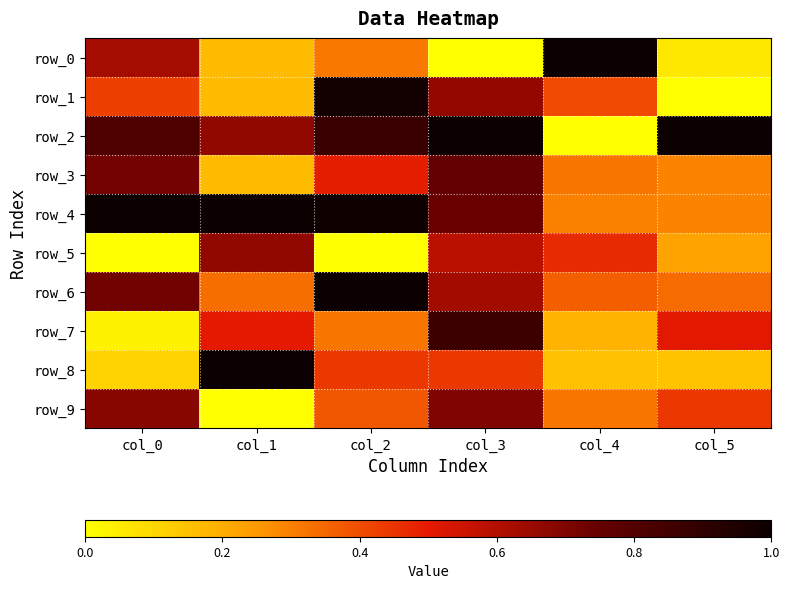

Reading right to left, what are all the values shown in this chart?

row_0: col_5=0.1	col_4=1.0	col_3=0.0	col_2=0.3	col_1=0.2	col_0=0.6
row_1: col_5=0.0	col_4=0.4	col_3=0.7	col_2=1.0	col_1=0.2	col_0=0.4
row_2: col_5=1.0	col_4=0.0	col_3=1.0	col_2=0.9	col_1=0.7	col_0=0.8
row_3: col_5=0.3	col_4=0.3	col_3=0.8	col_2=0.5	col_1=0.2	col_0=0.7
row_4: col_5=0.3	col_4=0.3	col_3=0.7	col_2=1.0	col_1=1.0	col_0=1.0
row_5: col_5=0.2	col_4=0.5	col_3=0.6	col_2=0.0	col_1=0.7	col_0=0.0
row_6: col_5=0.3	col_4=0.4	col_3=0.6	col_2=1.0	col_1=0.3	col_0=0.7
row_7: col_5=0.5	col_4=0.2	col_3=0.9	col_2=0.3	col_1=0.5	col_0=0.0
row_8: col_5=0.1	col_4=0.1	col_3=0.4	col_2=0.4	col_1=1.0	col_0=0.1
row_9: col_5=0.4	col_4=0.3	col_3=0.7	col_2=0.4	col_1=0.0	col_0=0.7